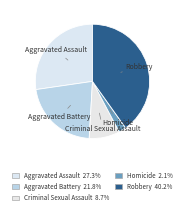

How many slices are in this pie chart?

5